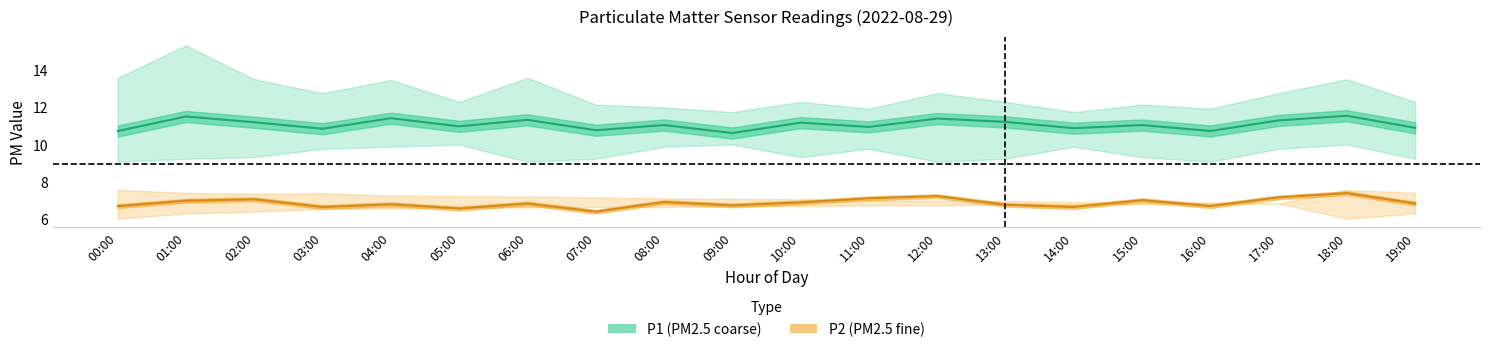

Which has a higher value, 13:00 or 15:00?

13:00